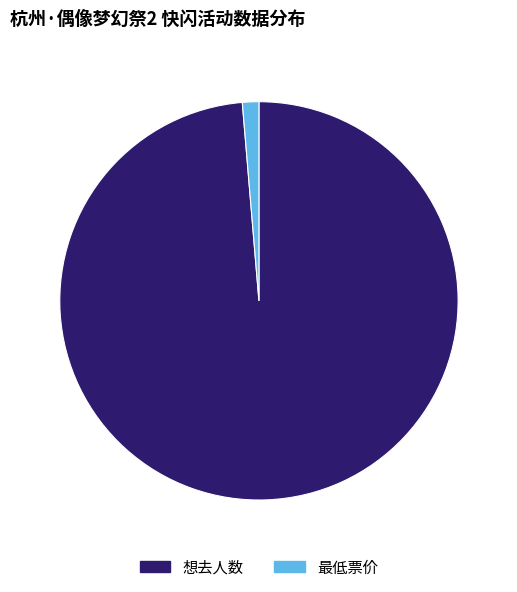

The 想去人数 slice represents 99% of the pie. True or false?

True